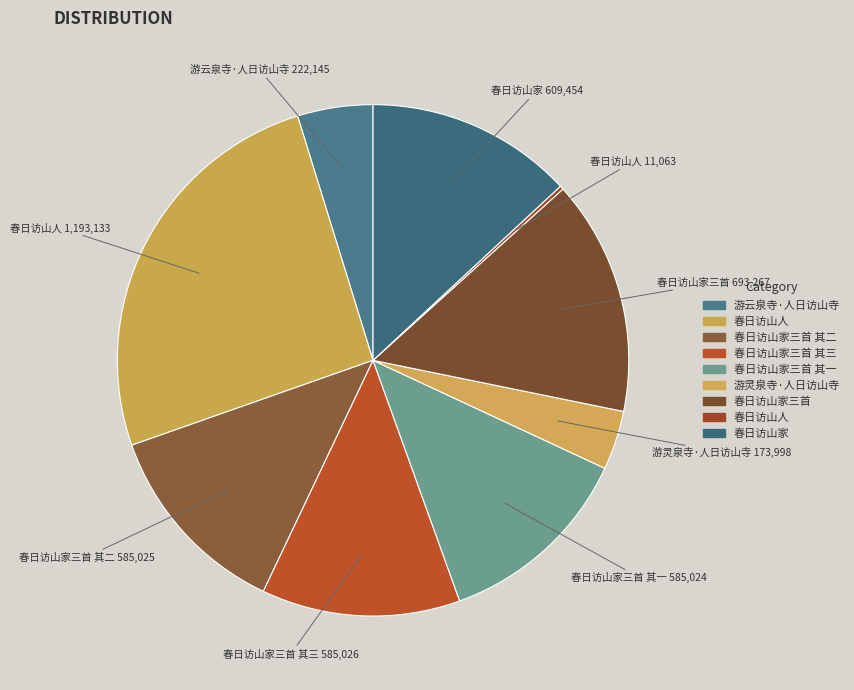

Does any single category account for the majority?

No